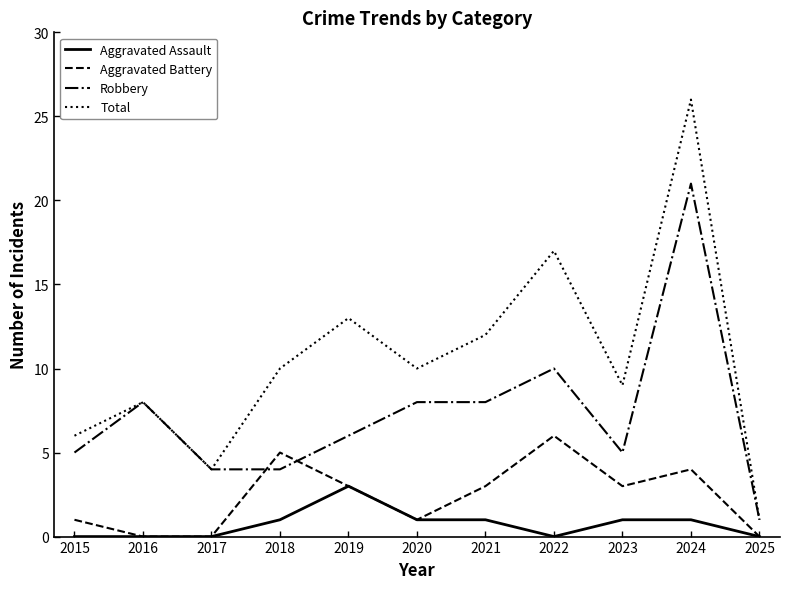

True or false: Aggravated Battery and Total intersect in this chart.

False